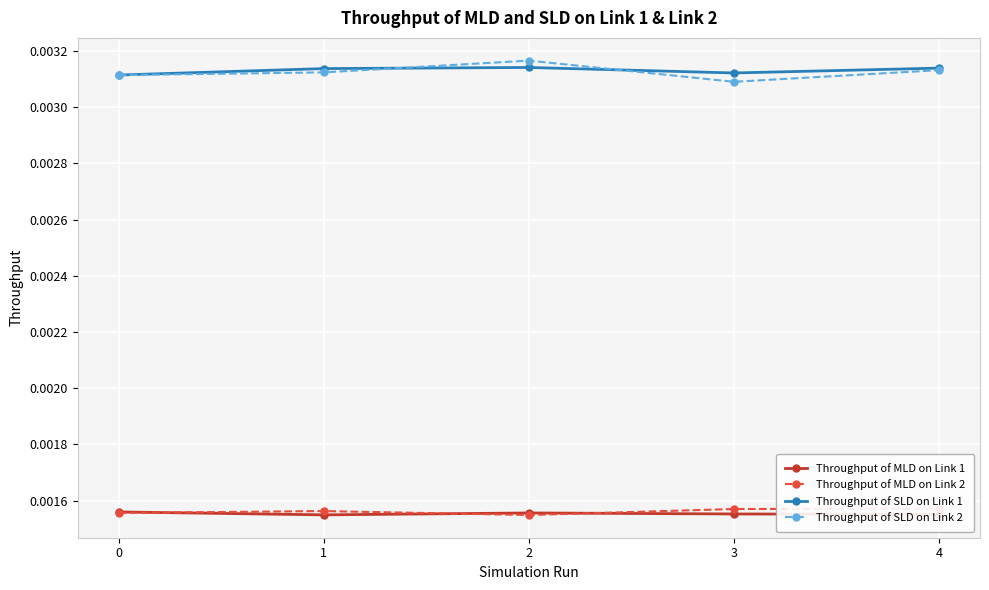

True or false: Throughput of MLD on Link 2 has more than 1 points higher than both neighbors.

False